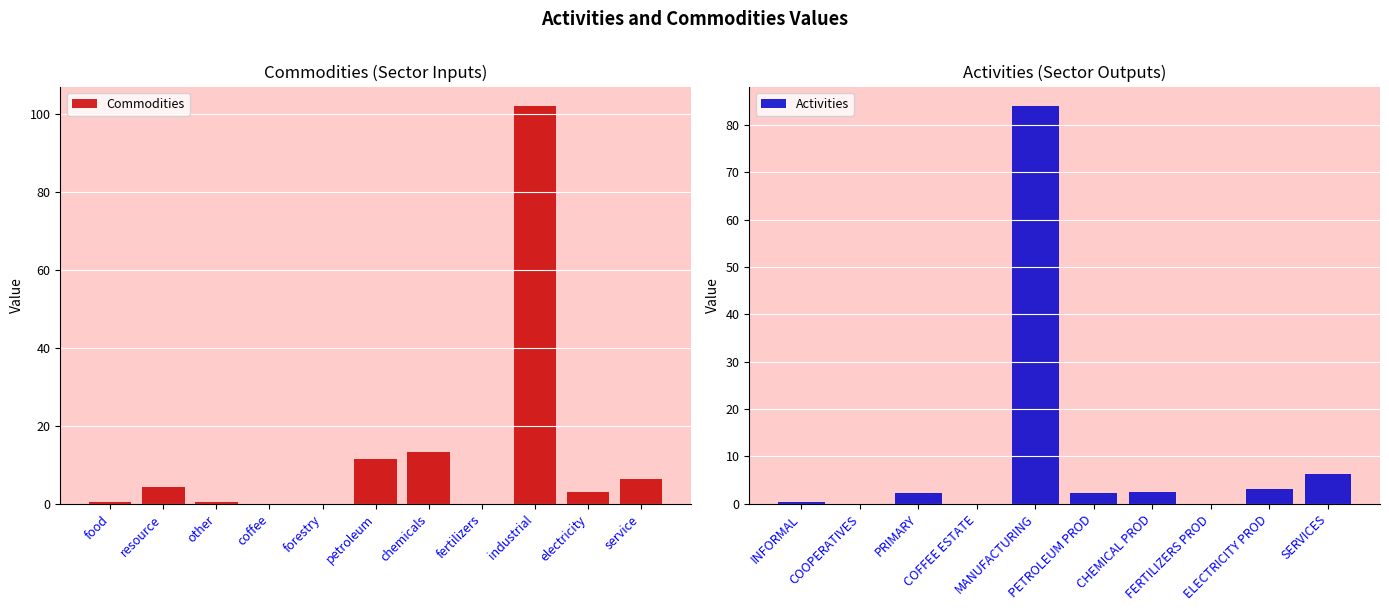

At which label does Commodities reach its peak?

industrial